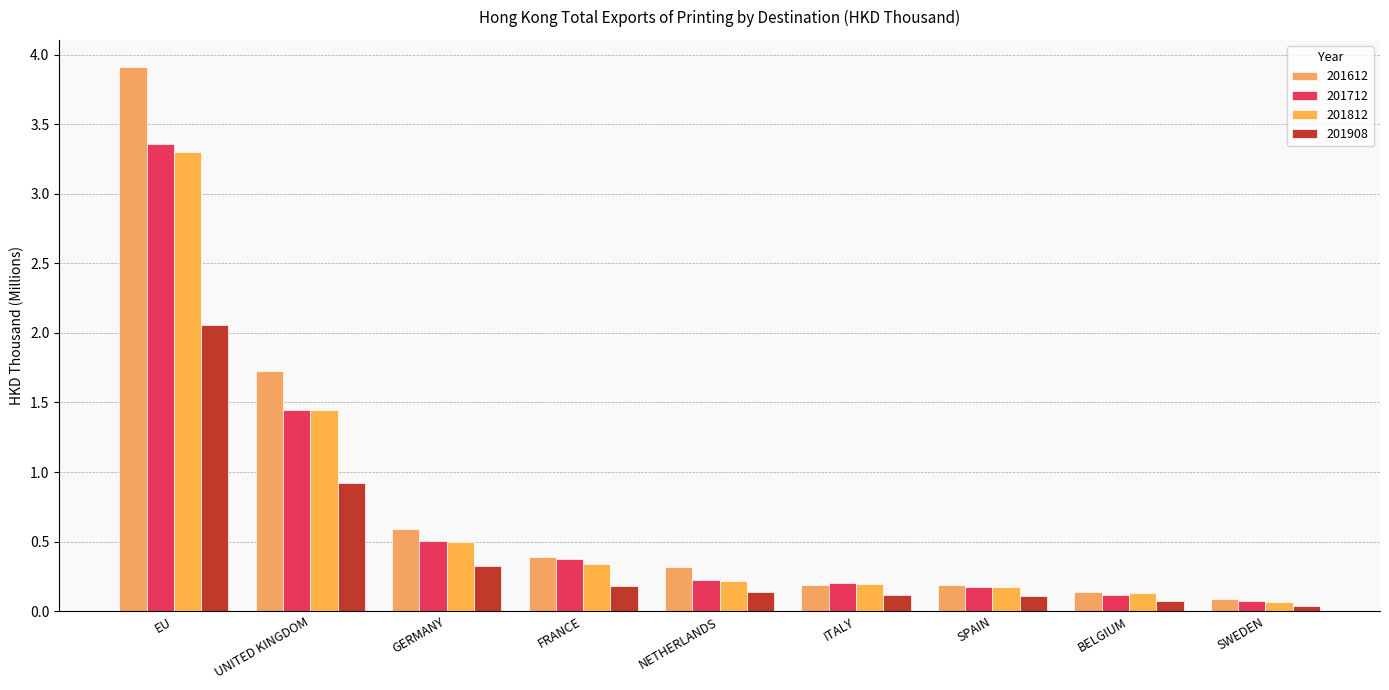

Does the chart contain stacked bars?

No